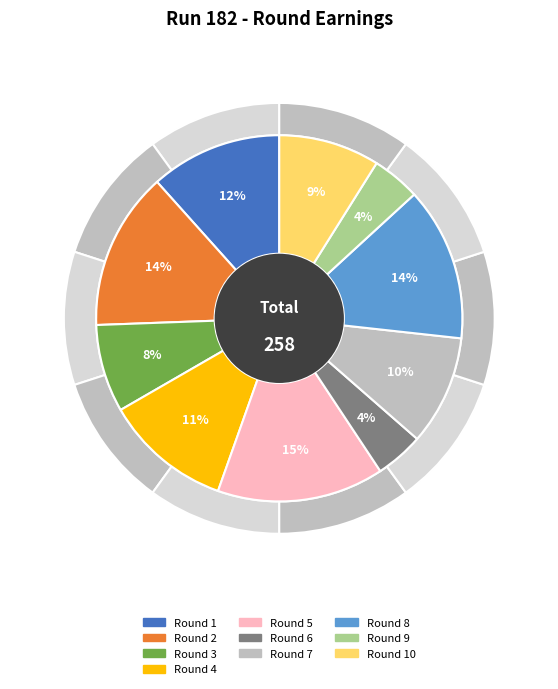

Is Round 9 the majority of the pie?

No